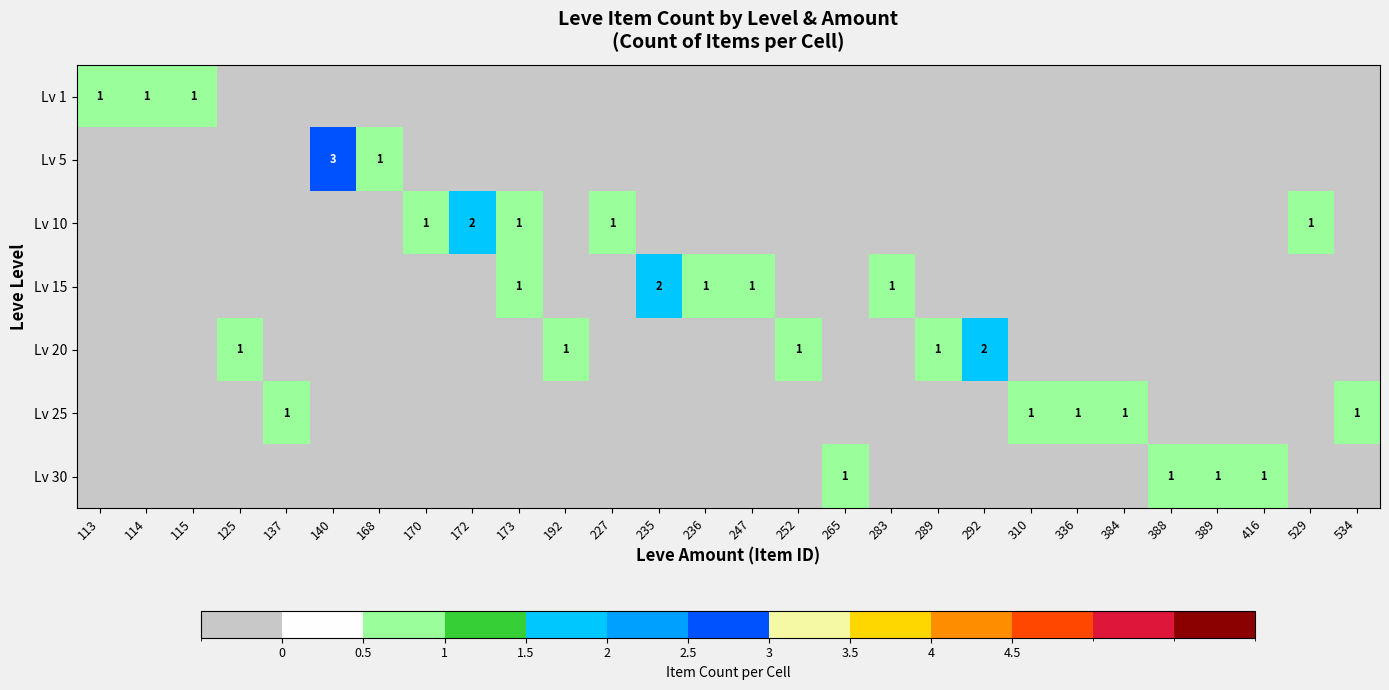

What is the spread (max minus min) of values at 283?

1